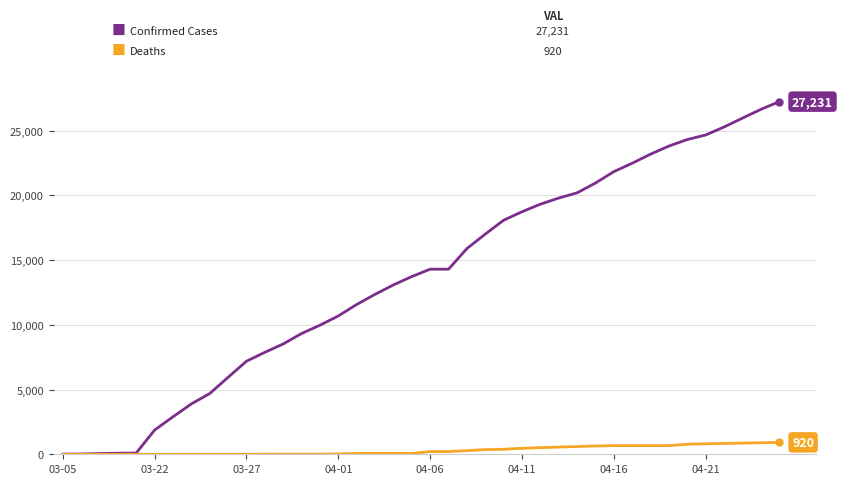

What is the greatest value displayed?

27231